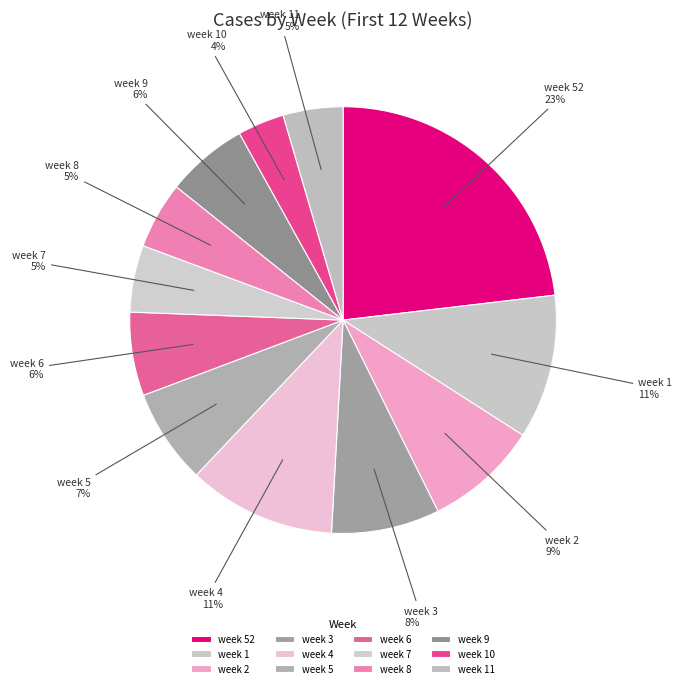

Approximately how many times larger is the value at week 5 compared to week 9?

1.2